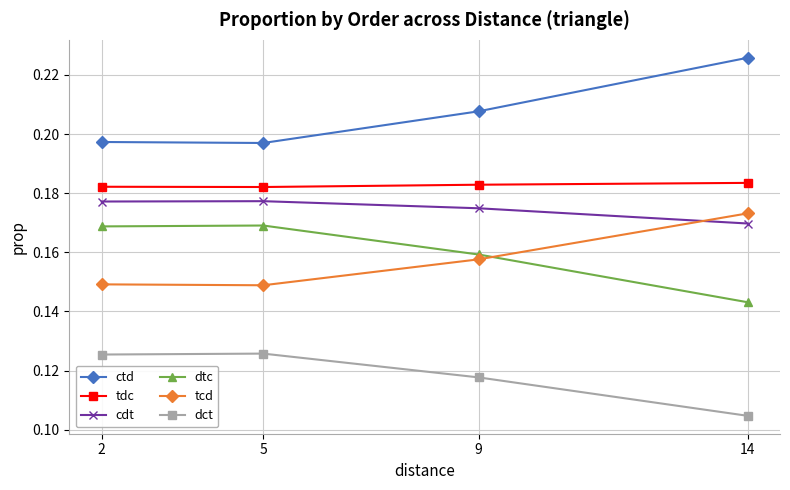

Is it true that ctd equals 0.3 at 5?

False